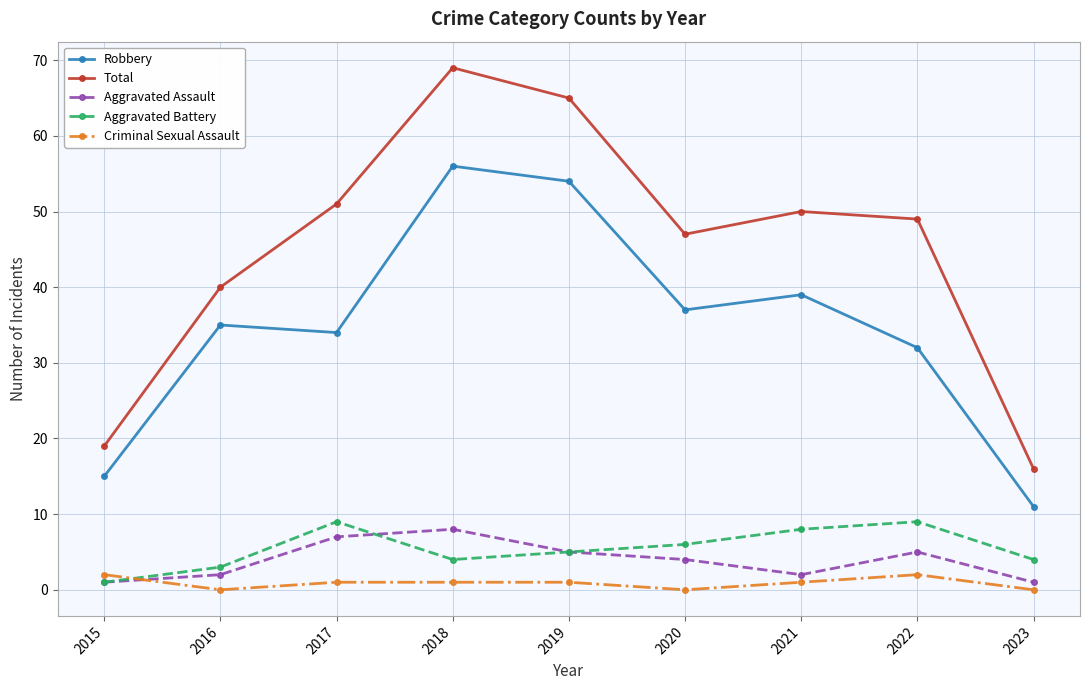

Where is the first local minimum for Robbery?

2017